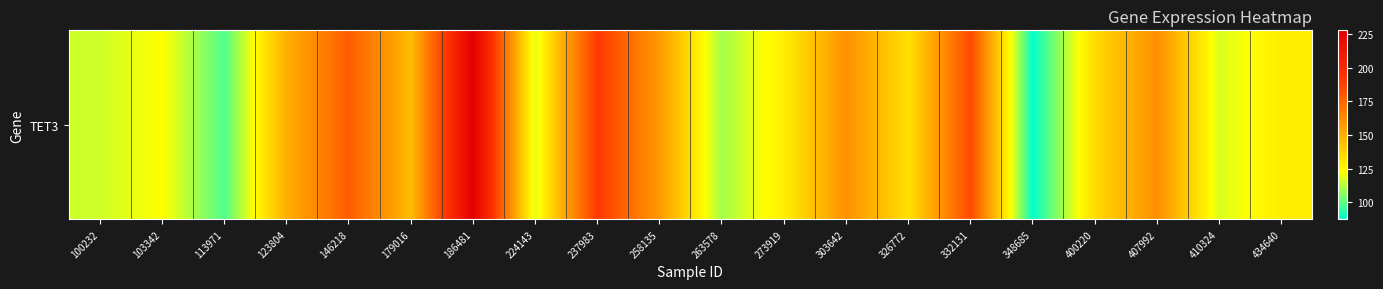

Where does the data first go above 135?

123804